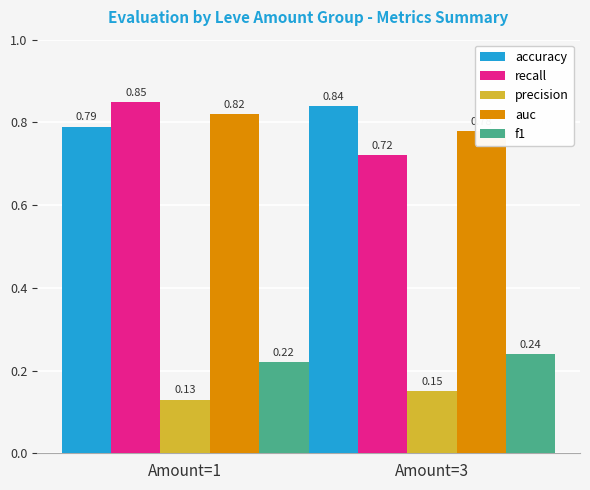

How many precision values are between 0 and 1?

2